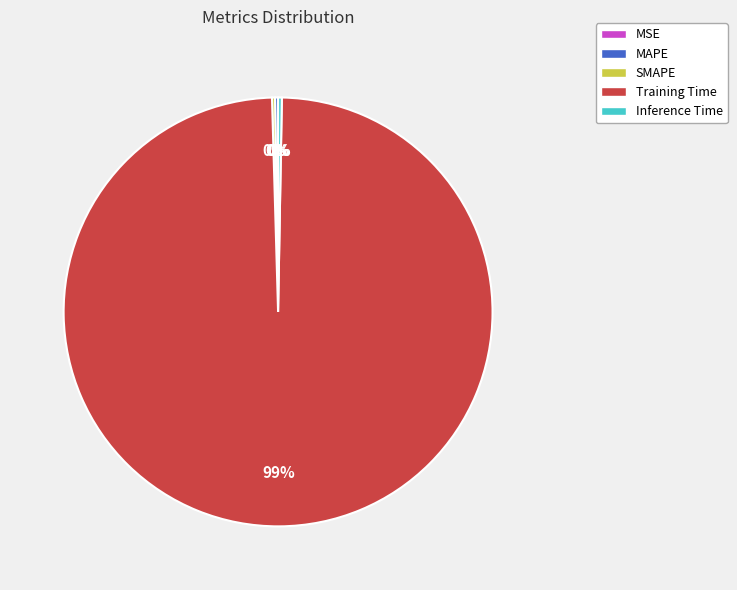

What is the largest slice in the pie chart?

Training Time